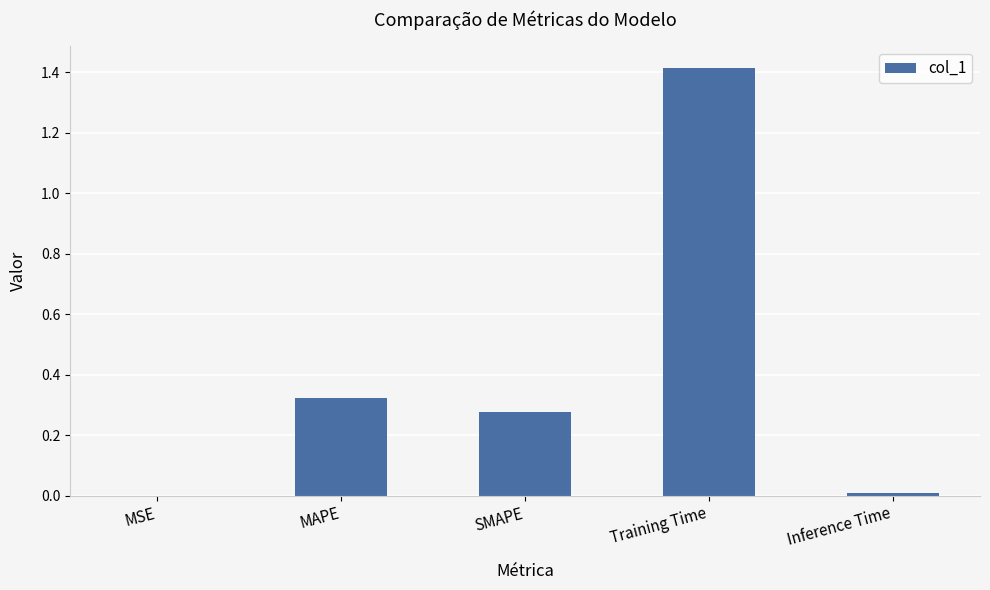

Is it true that the value at Training Time is 0.7?

False